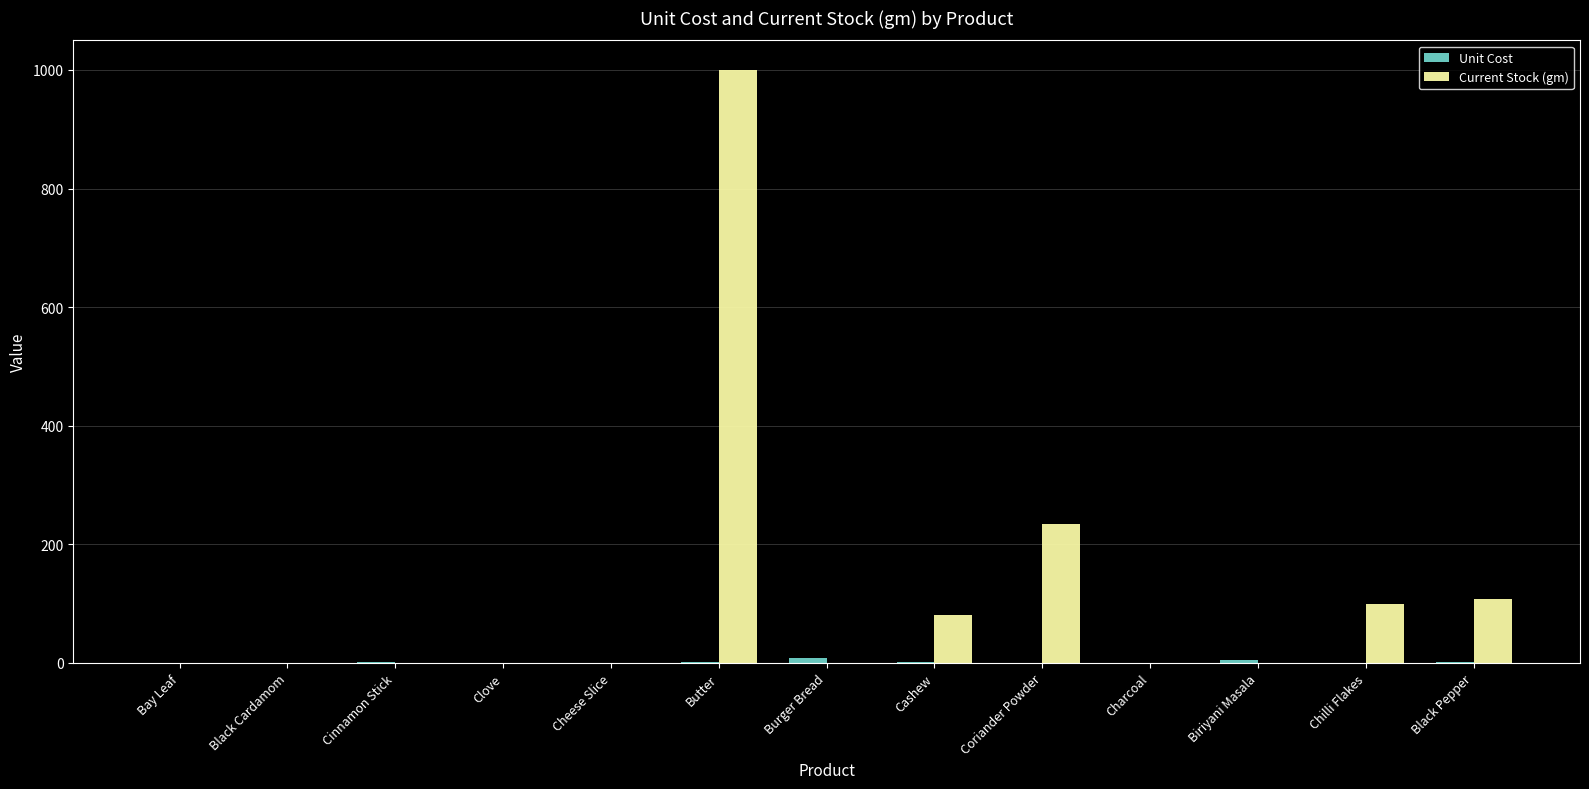

At which category is the sum across all series the highest?

Butter